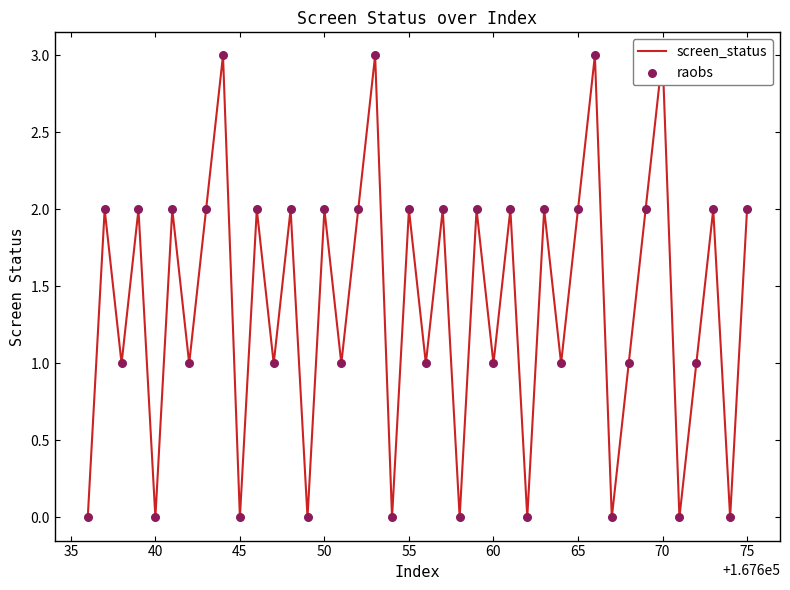

Which series has the largest total across all categories?

screen_status